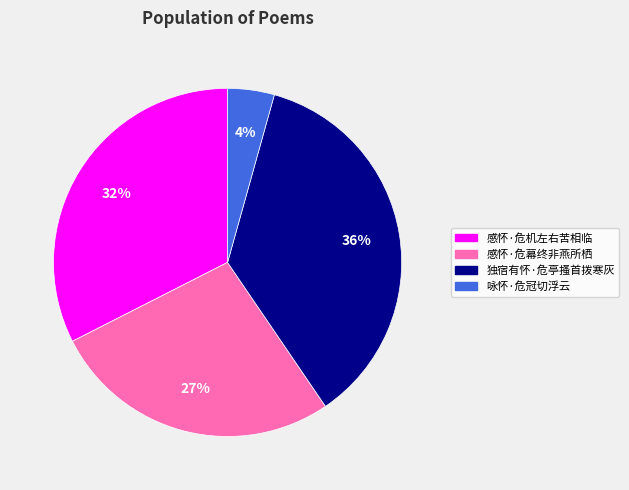

Rank the categories by value from lowest to highest.

咏怀·危冠切浮云, 感怀·危幕终非燕所栖, 感怀·危机左右苦相临, 独宿有怀·危亭搔首拨寒灰